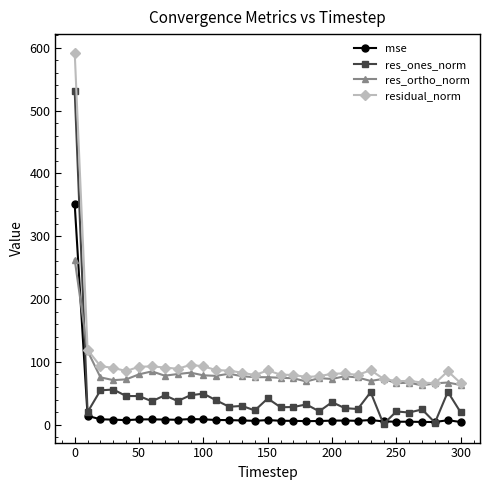

What is the maximum value shown in the chart?

592.0